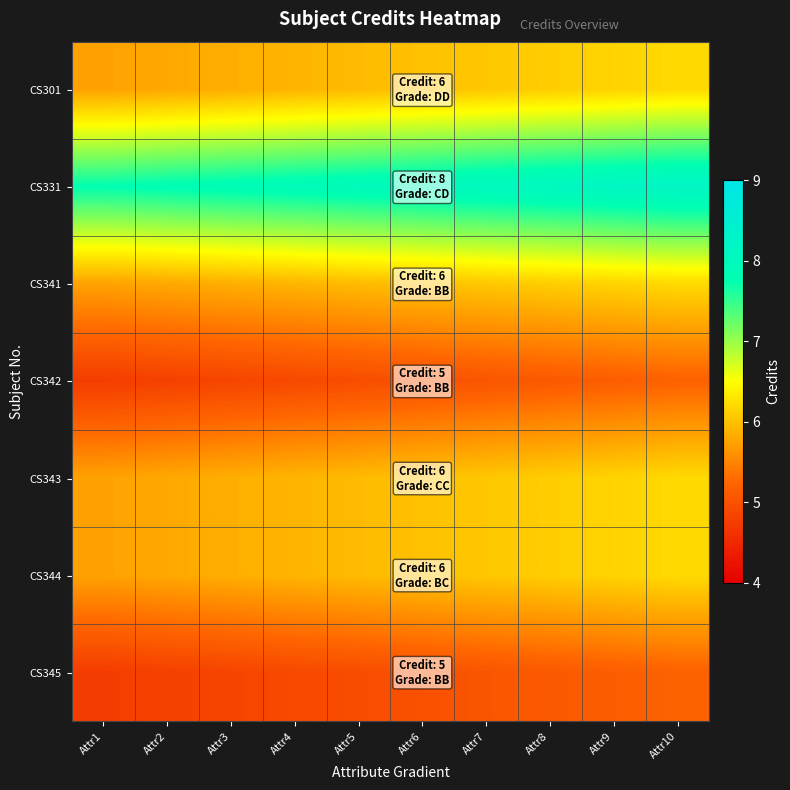

At Attr6, list the series in order from largest to smallest.

CS331, CS301, CS341, CS343, CS344, CS342, CS345